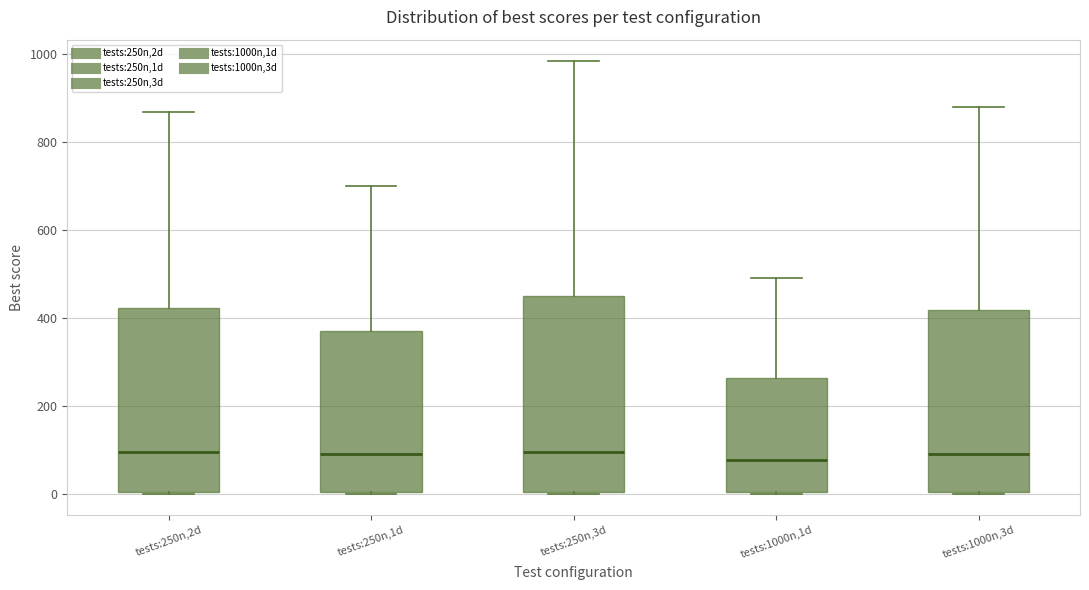

Reading left to right, read every box against the y-axis: the position of its median line, the range the box covers, and the ends of its whiskers. The values are not printed on the chart, so give them approximately, as read against the axis.

tests:250n,2d: median 100, box 0 to 420, whiskers 0 to 860
tests:250n,1d: median 100, box 0 to 380, whiskers 0 to 700
tests:250n,3d: median 100, box 0 to 440, whiskers 0 to 980
tests:1000n,1d: median 80, box 0 to 260, whiskers 0 to 500
tests:1000n,3d: median 80, box 0 to 420, whiskers 0 to 880